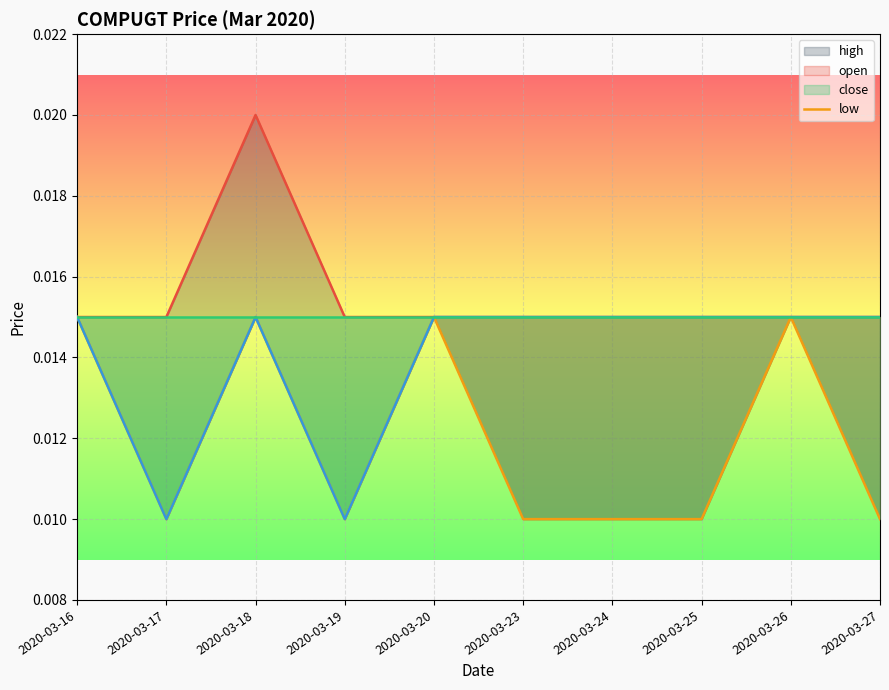

True or false: close and low cross at least once.

False